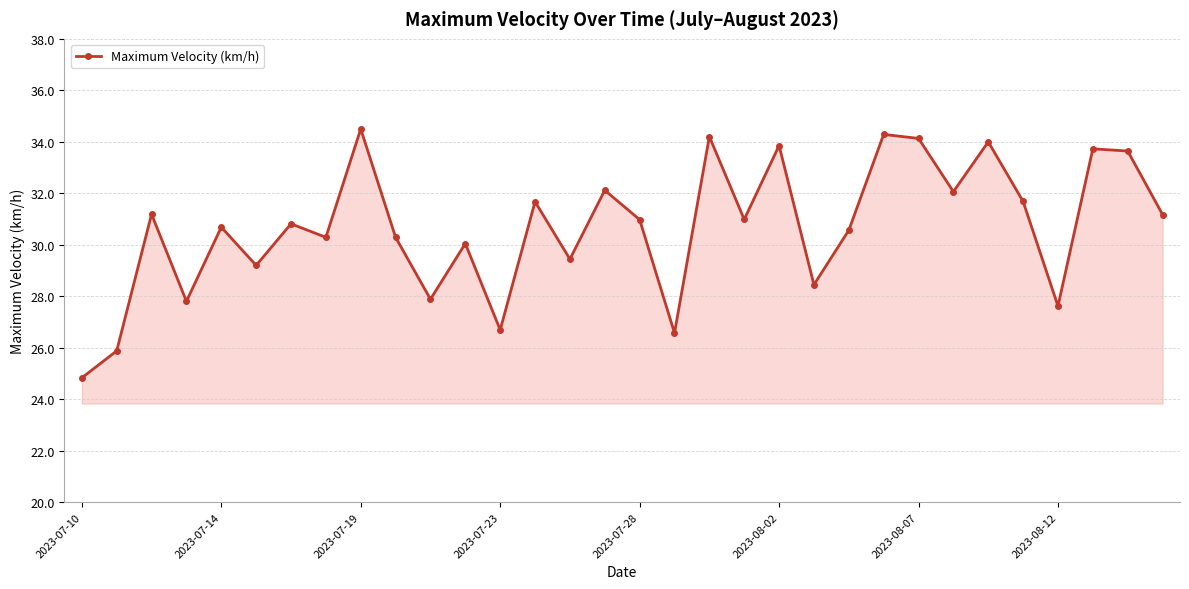

What is the greatest value displayed?

34.5